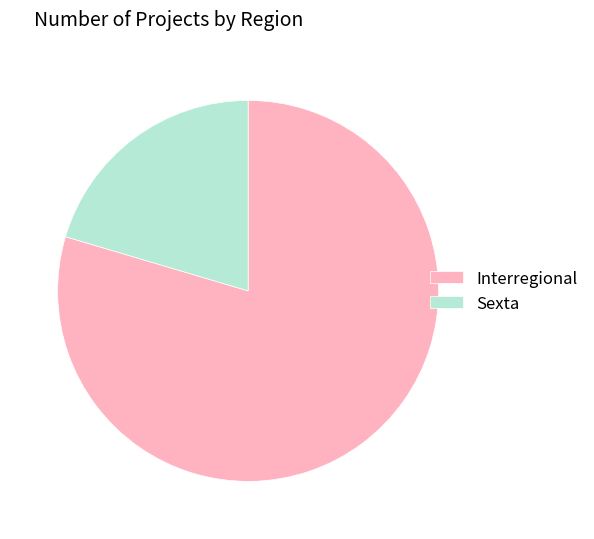

Rank the categories by value from lowest to highest.

Sexta, Interregional